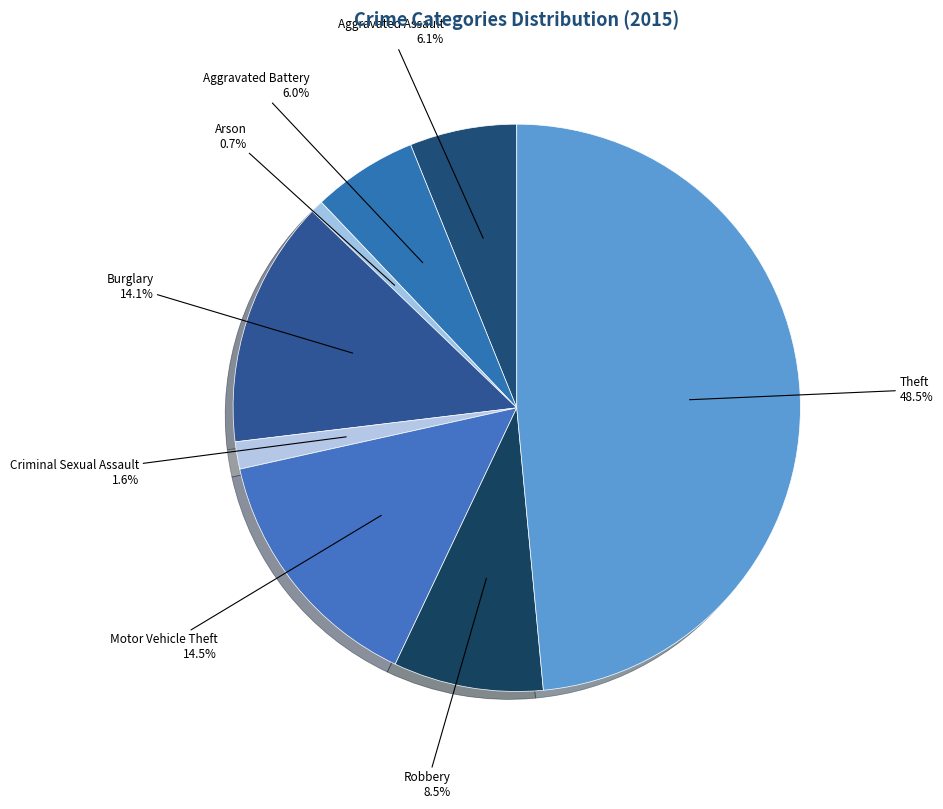

Between Burglary and Robbery, which is larger?

Burglary